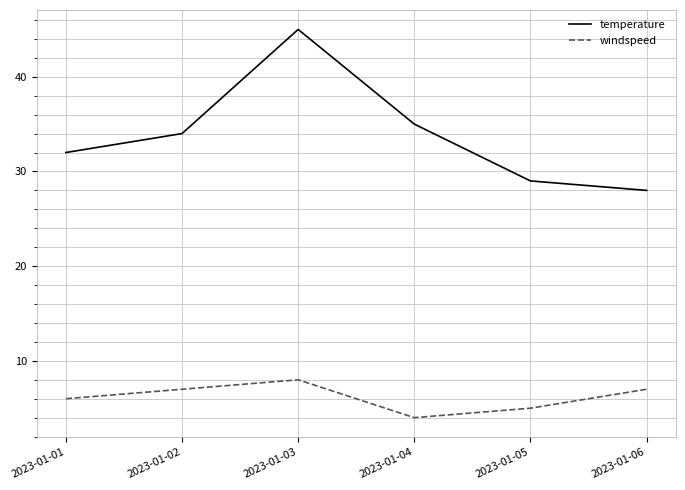

Is the value of windspeed at 2023-01-06 greater than the value of temperature at 2023-01-02?

No